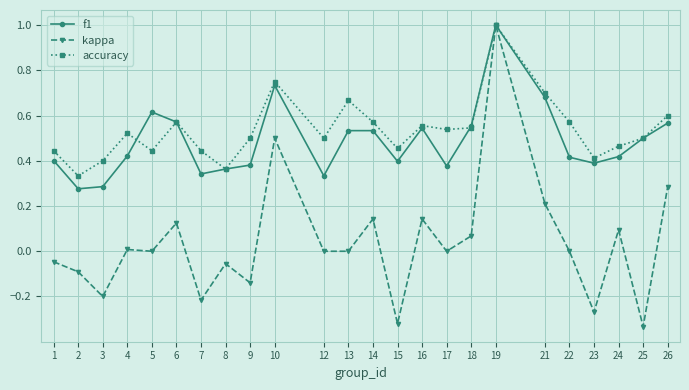

How many series are shown in this chart?

3